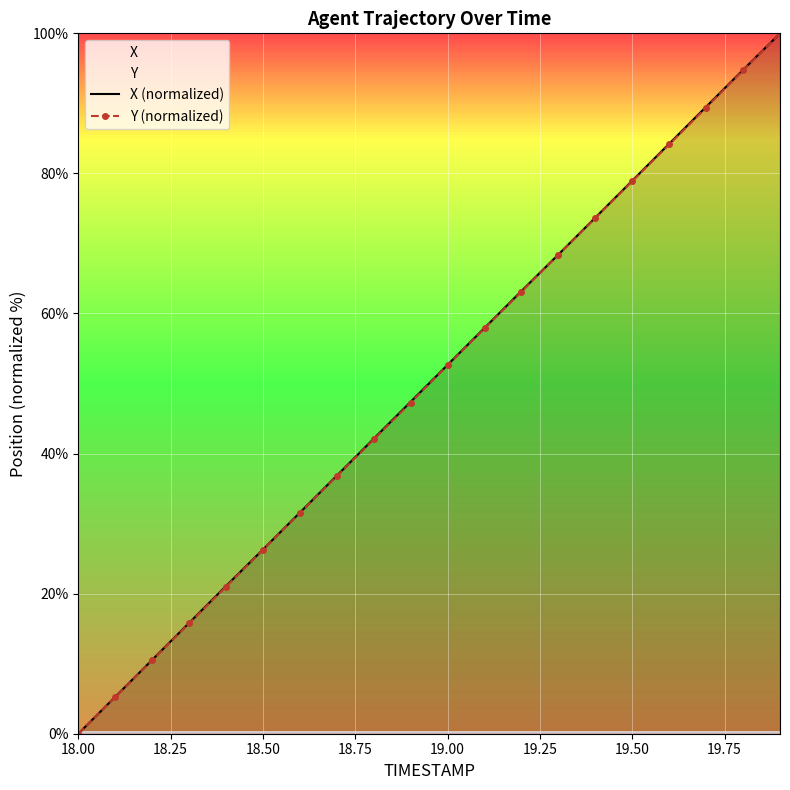

The value of Y (normalized) at 18.50 is 45.5. True or false?

False